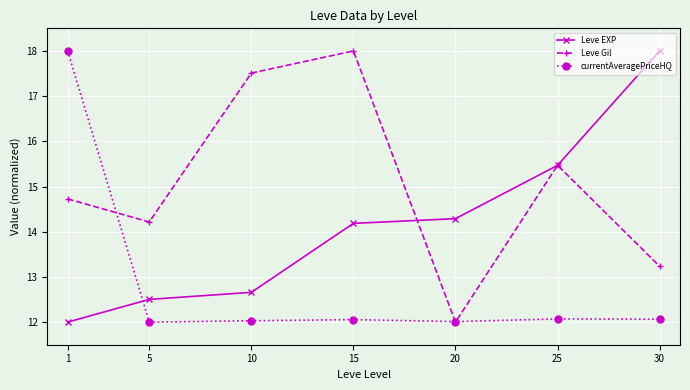

What is the minimum value for Leve Gil?

12.0